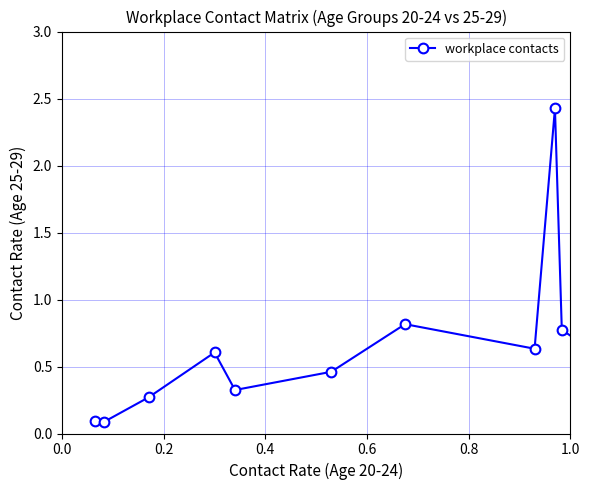

How many points are higher than both their immediate neighbors (excluding endpoints)?

3